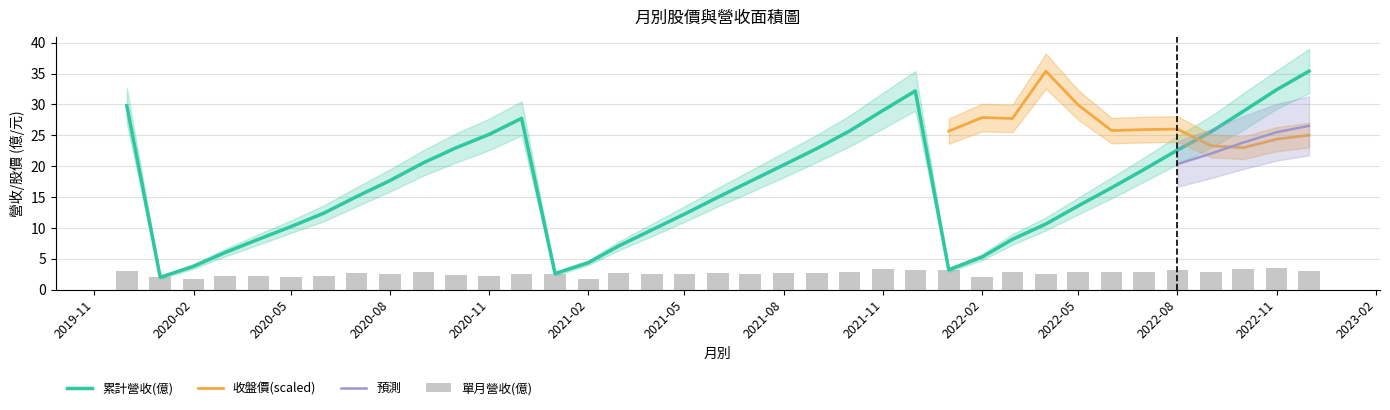

The value of 累計營收(億) at 2021-06-01 is 15.0. True or false?

True